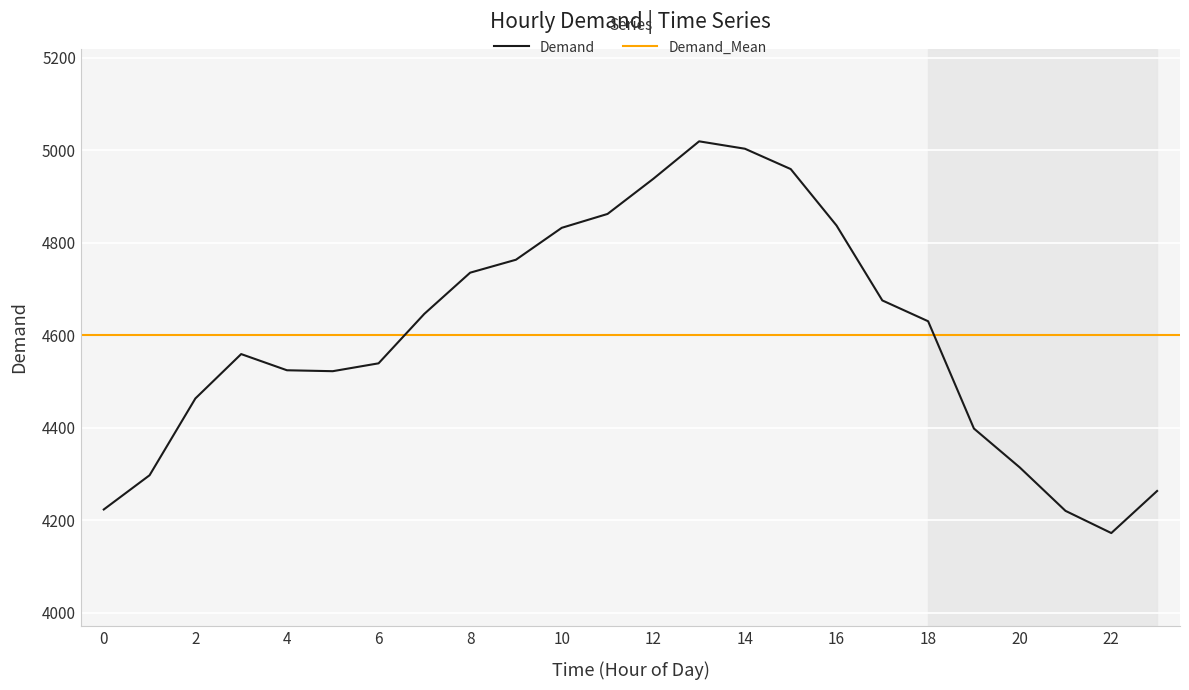

What is the maximum value for Demand?

5019